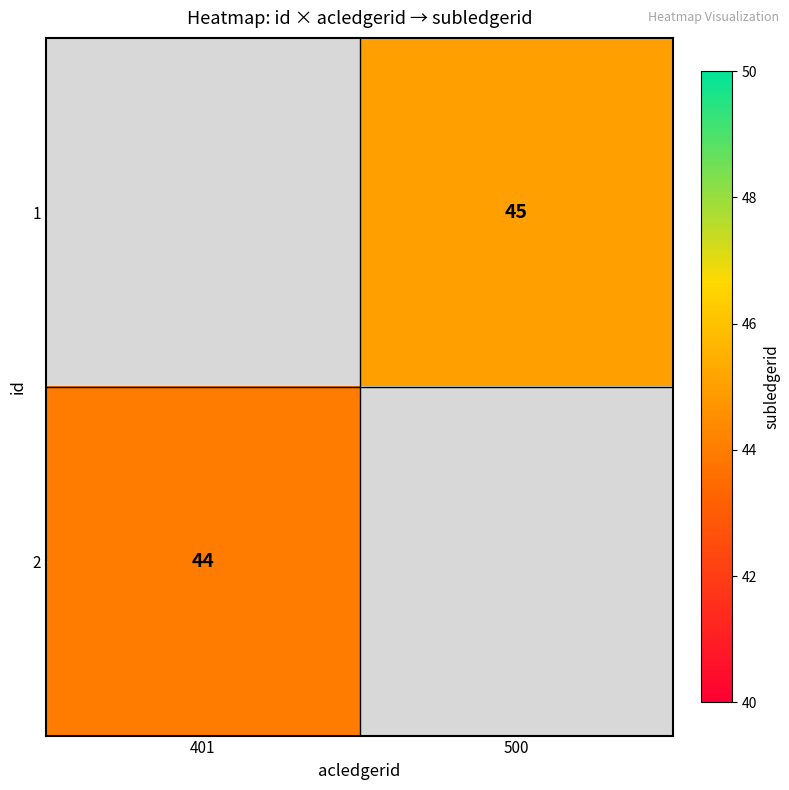

True or false: 1 has a value of 30 at 500.

False